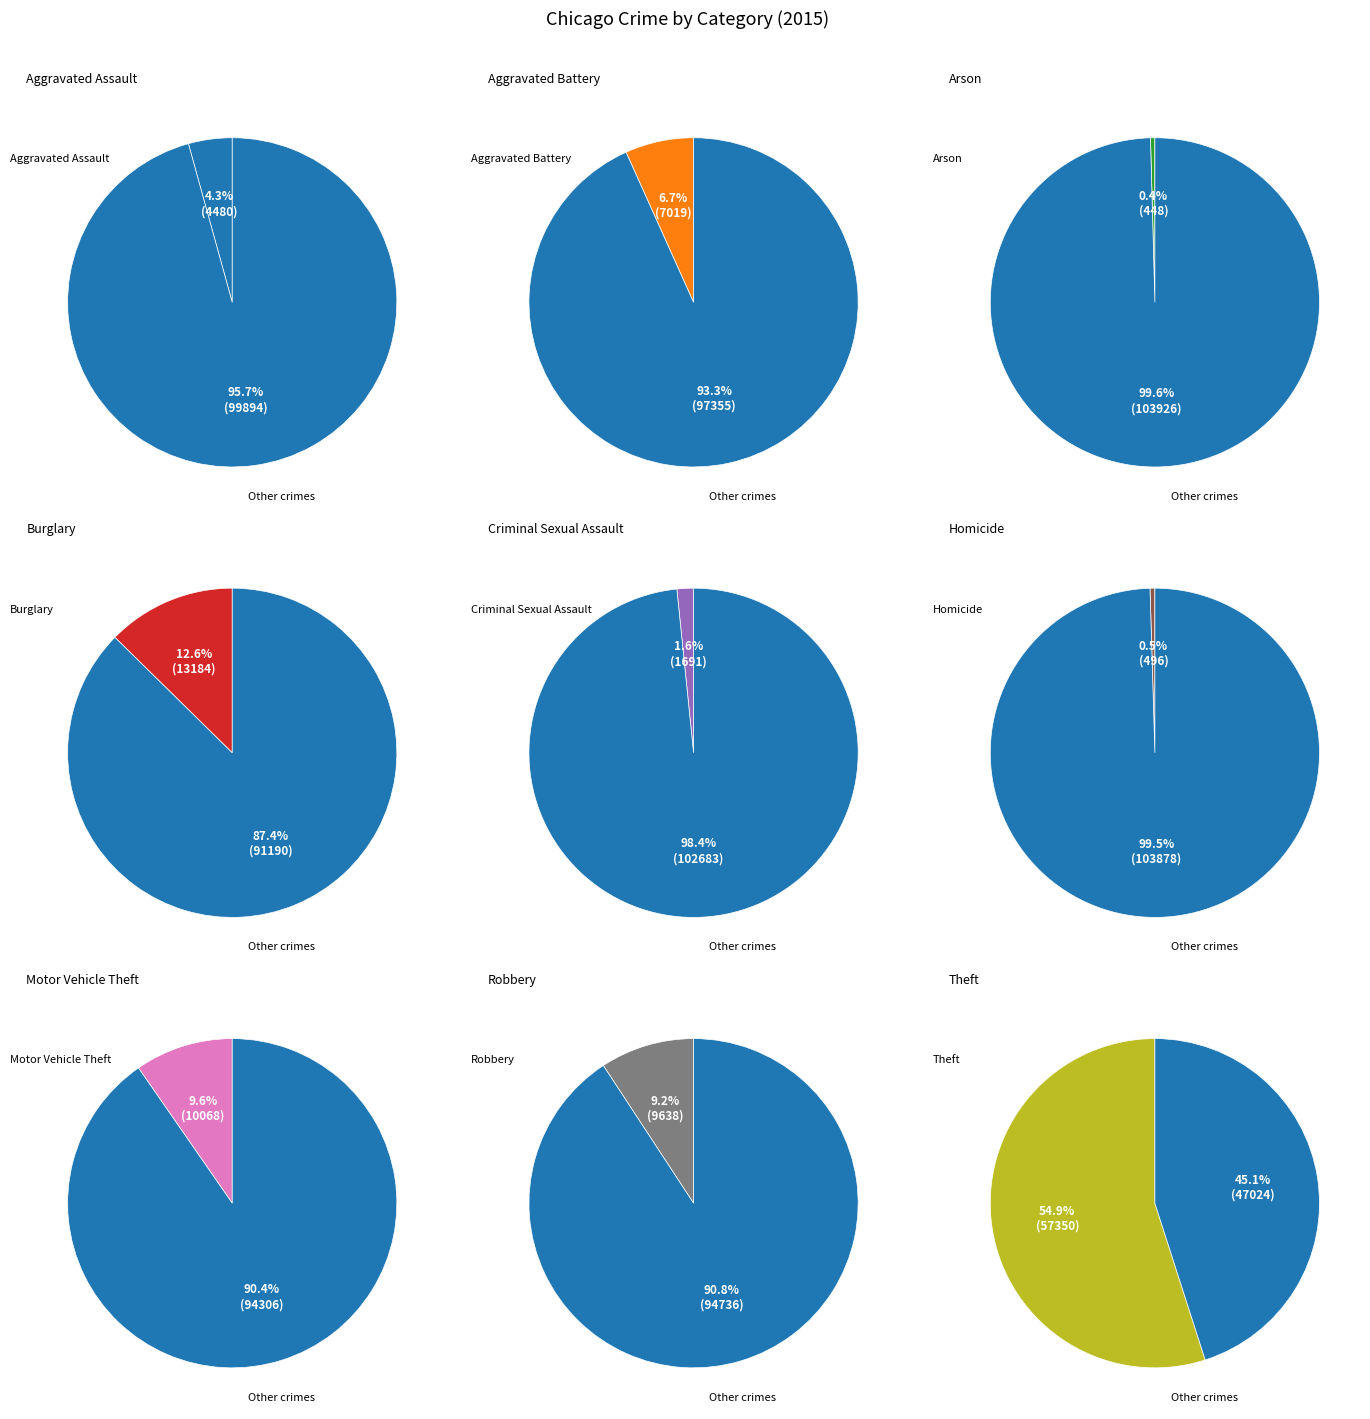

Rank the categories by value from highest to lowest.

Theft, Burglary, Motor Vehicle Theft, Robbery, Aggravated Battery, Aggravated Assault, Criminal Sexual Assault, Homicide, Arson